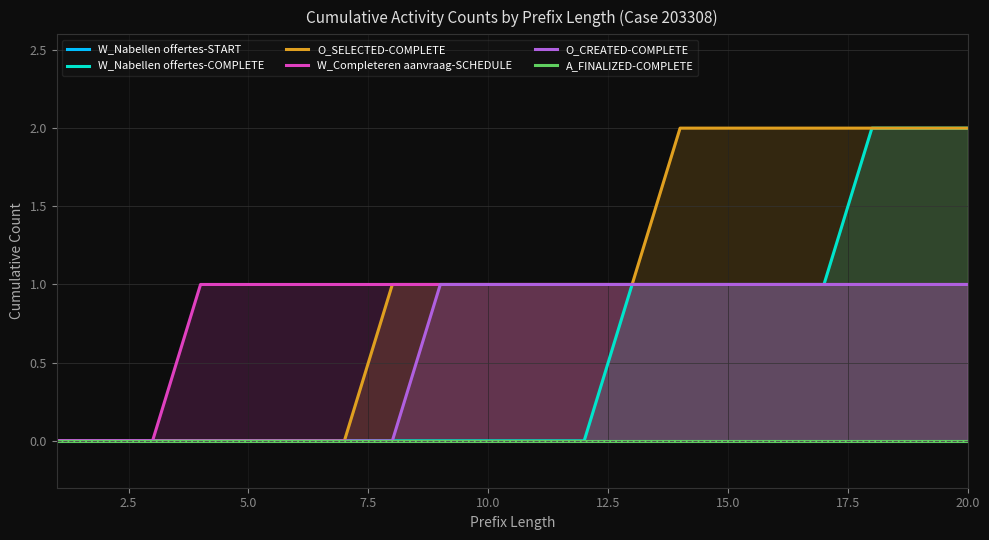

What is the maximum value shown in the chart?

2